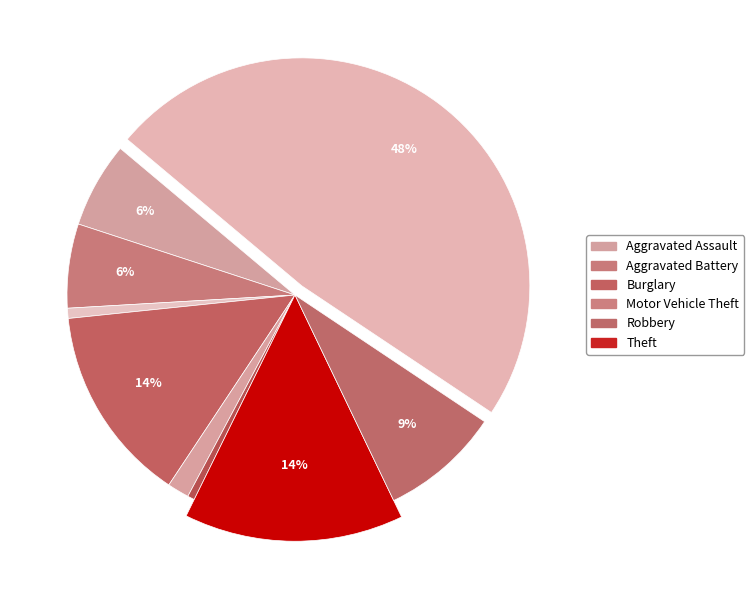

To the nearest percent, what is the average slice percentage?

11%